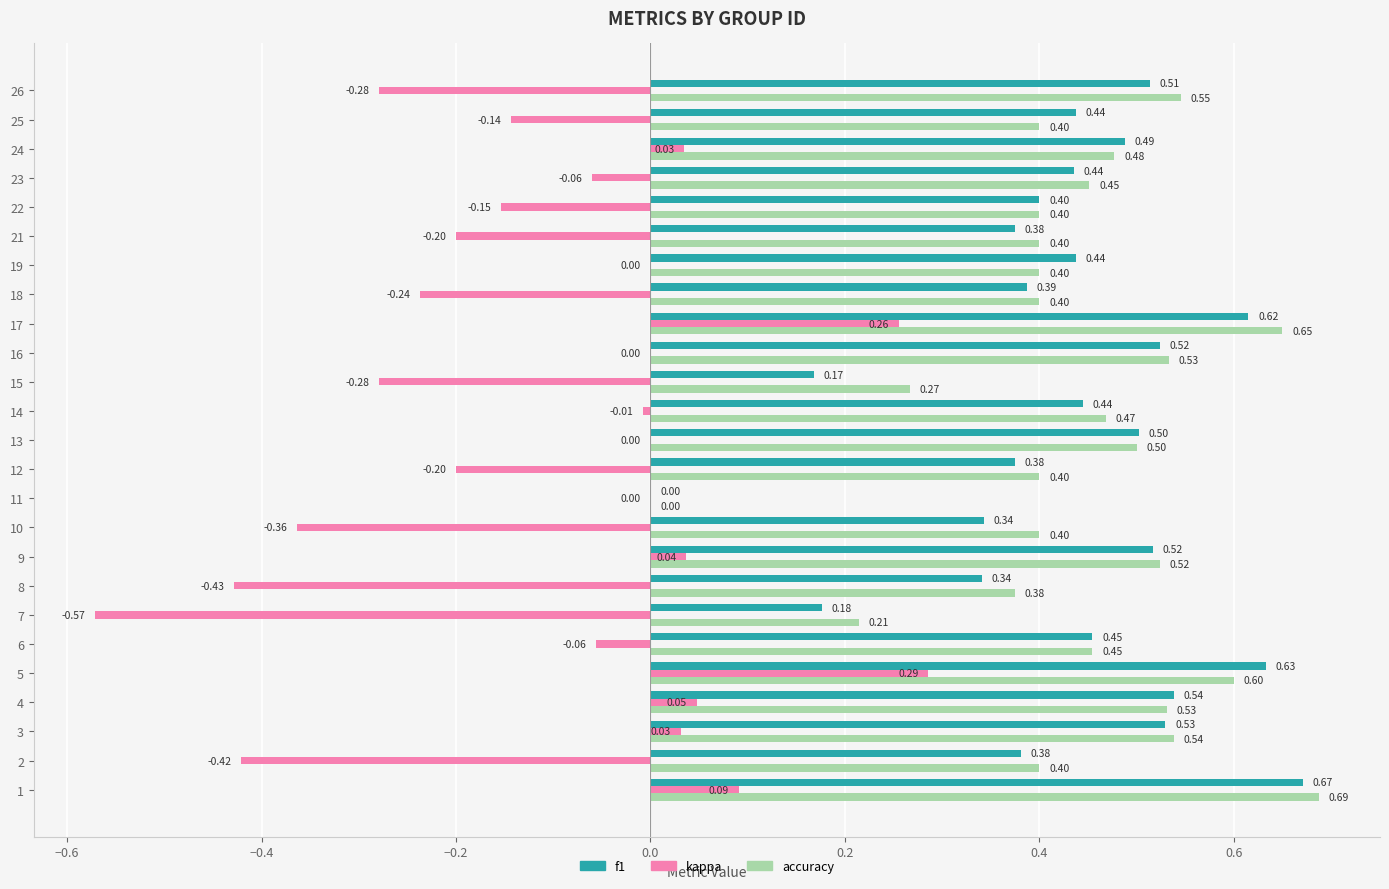

What is the total value across all series at 10?

0.4